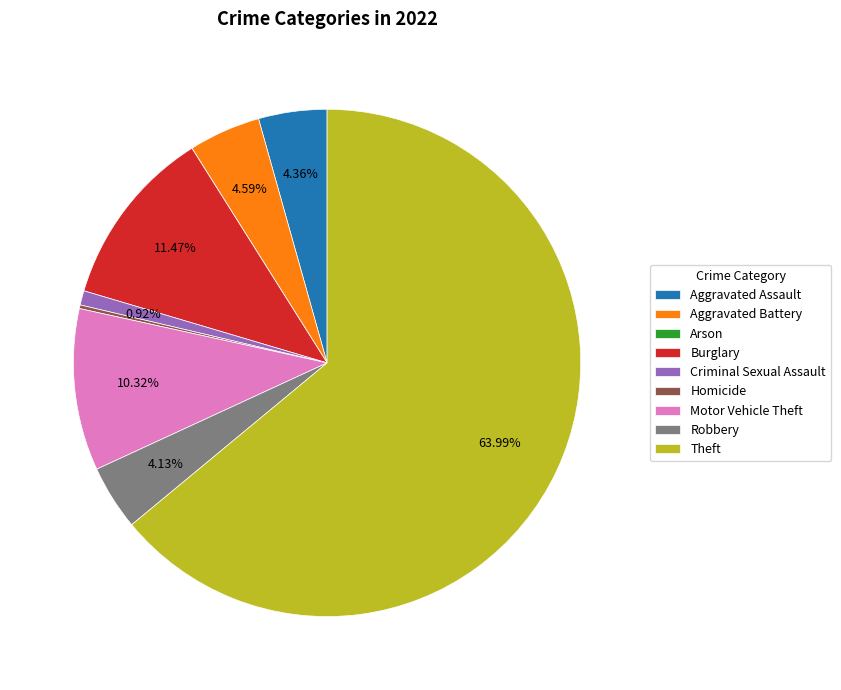

What percentage is the Criminal Sexual Assault slice, to the nearest percent?

1%